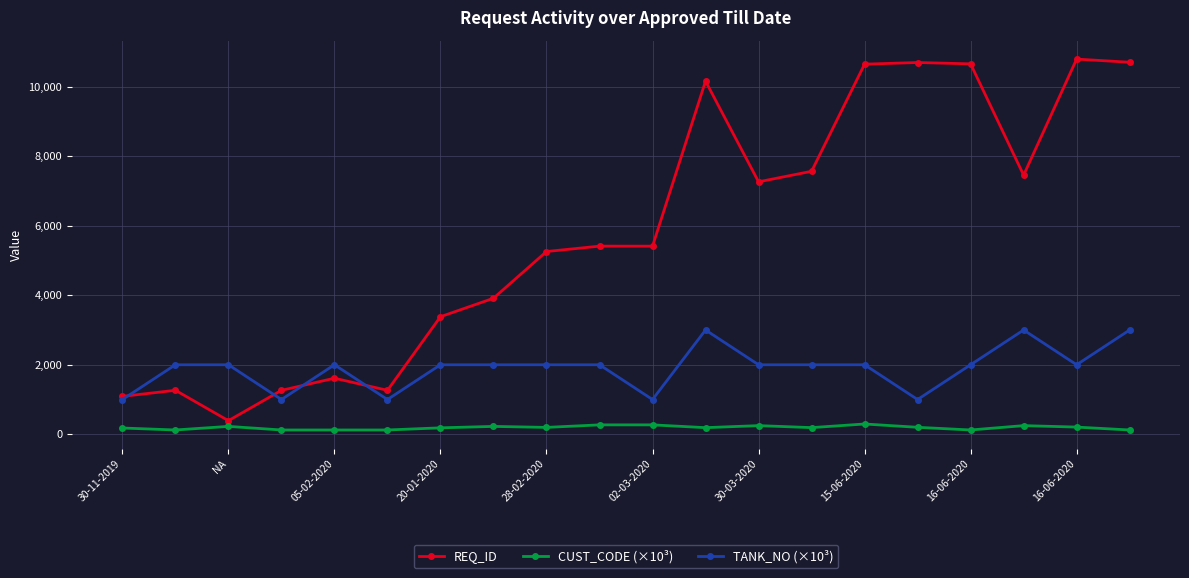

List the series in order of their peak value, lowest first.

CUST_CODE (×10³), TANK_NO (×10³), REQ_ID